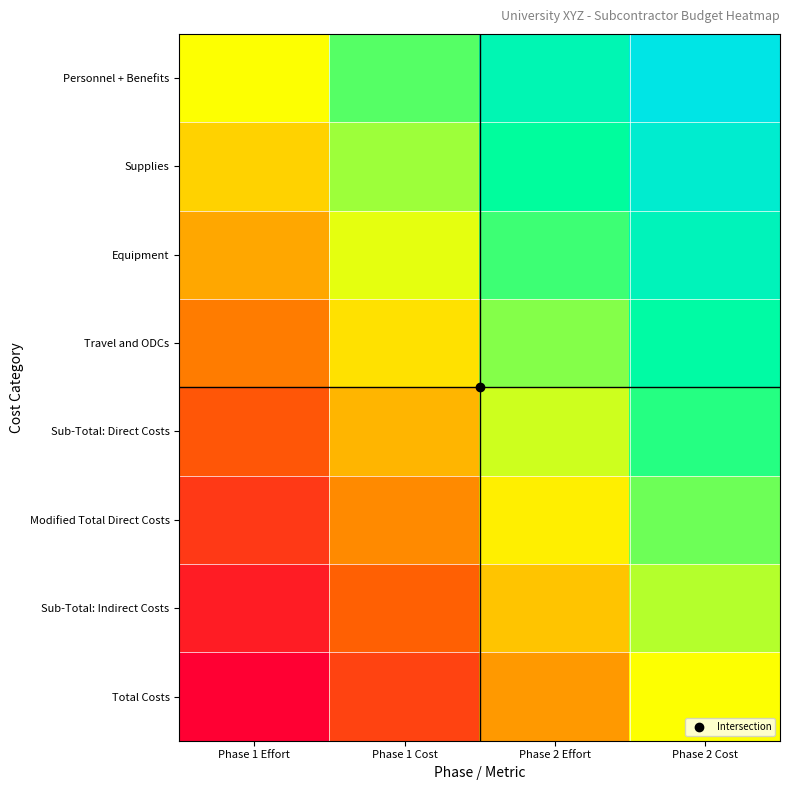

Between Phase 2 Effort and Phase 2 Cost, which is larger?

Phase 2 Cost